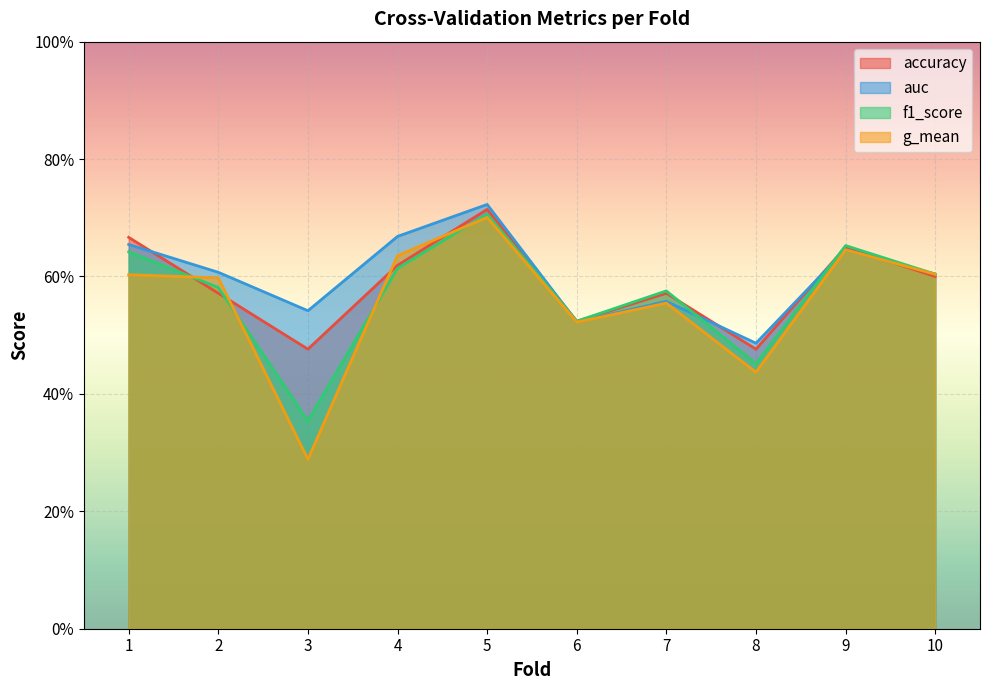

The value of f1_score at 9 is 0.9. True or false?

False